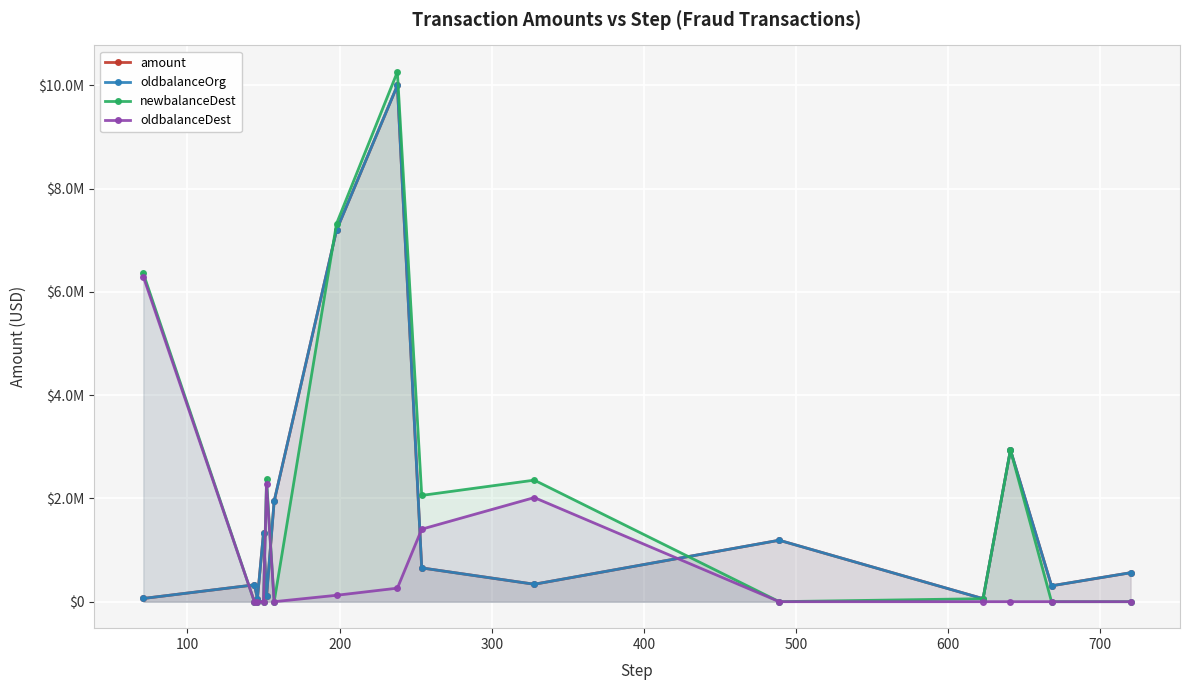

True or false: newbalanceDest has more than 2 interior local peaks.

True